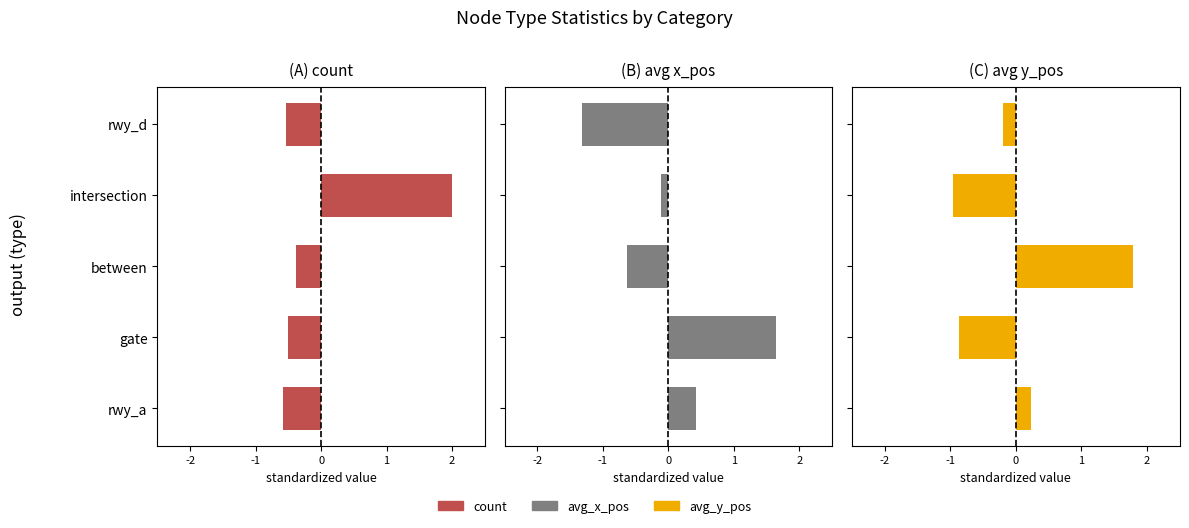

Between rwy_d and gate, which series saw the biggest shift?

avg_x_pos